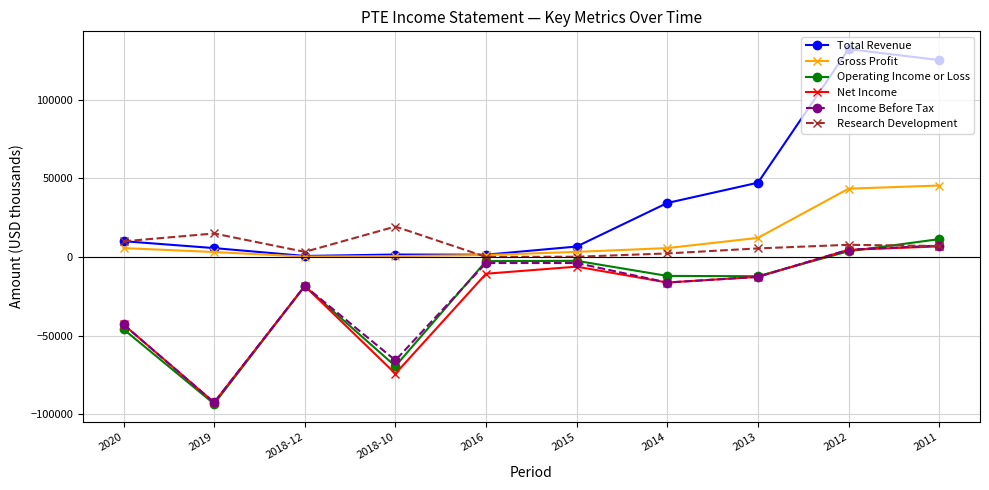

Where is the first local maximum for Operating Income or Loss?

2018-12